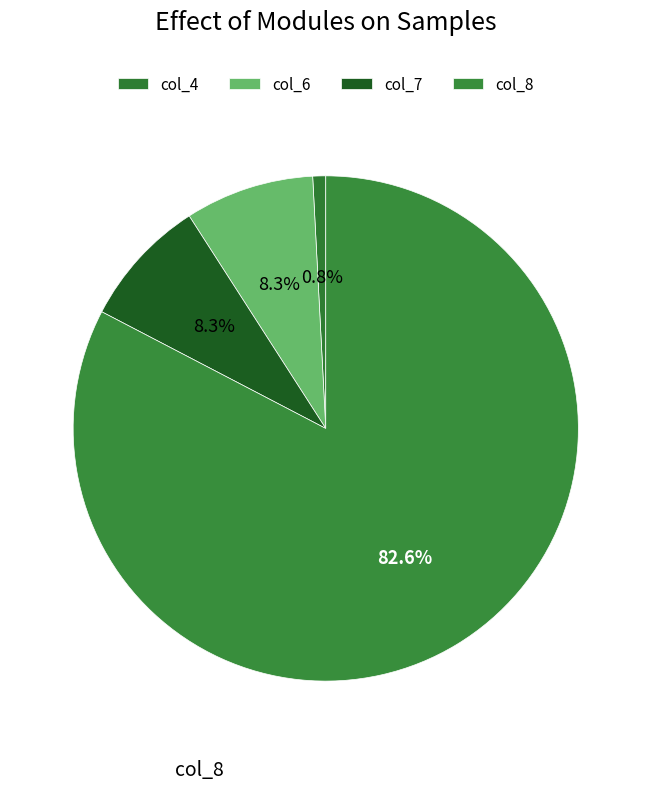

How many slices are in this pie chart?

4